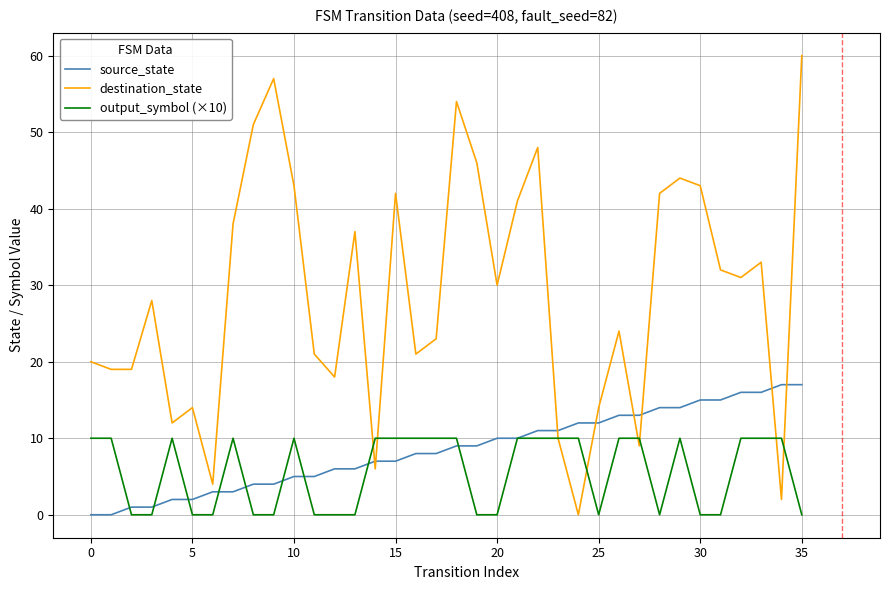

True or false: destination_state and source_state cross at least once.

True